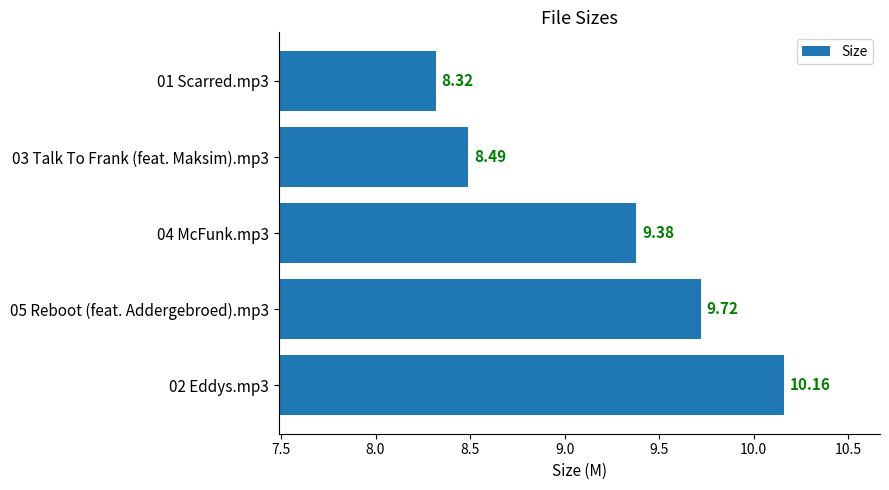

What is the sum of all values?

46.1